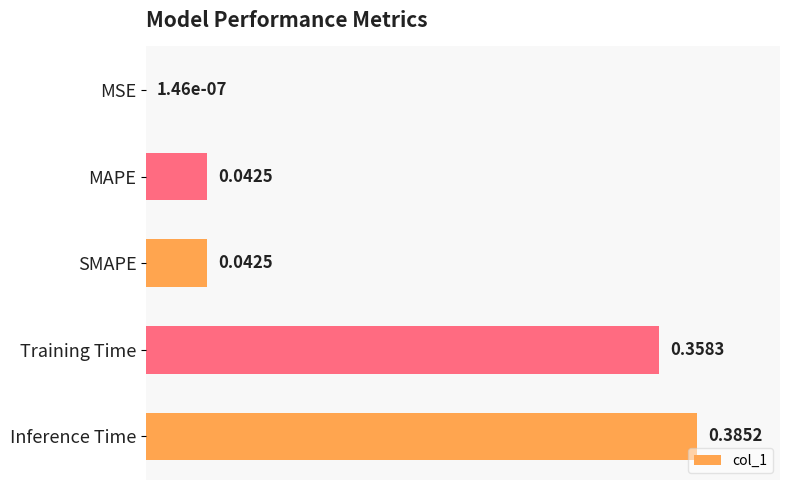

Are the bars grouped side by side (vs. stacked)?

No